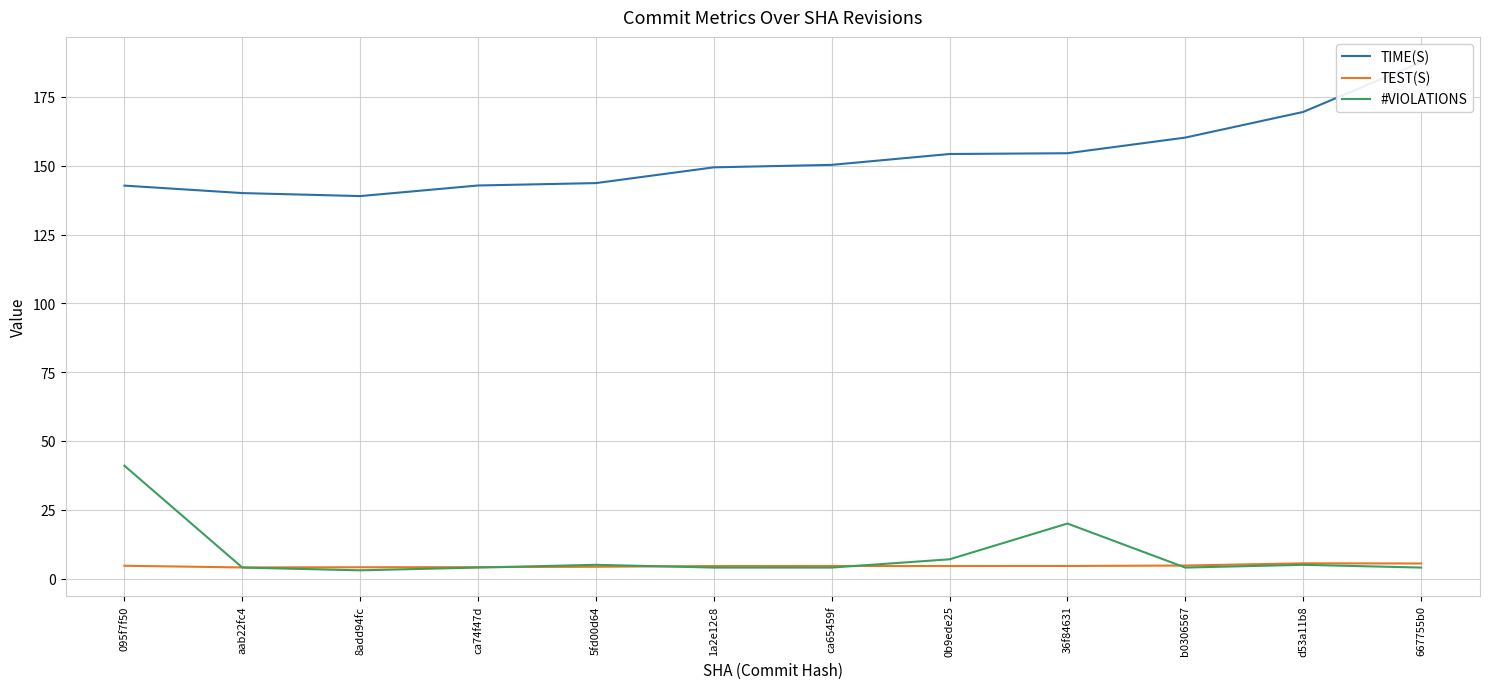

How many series are shown in this chart?

3